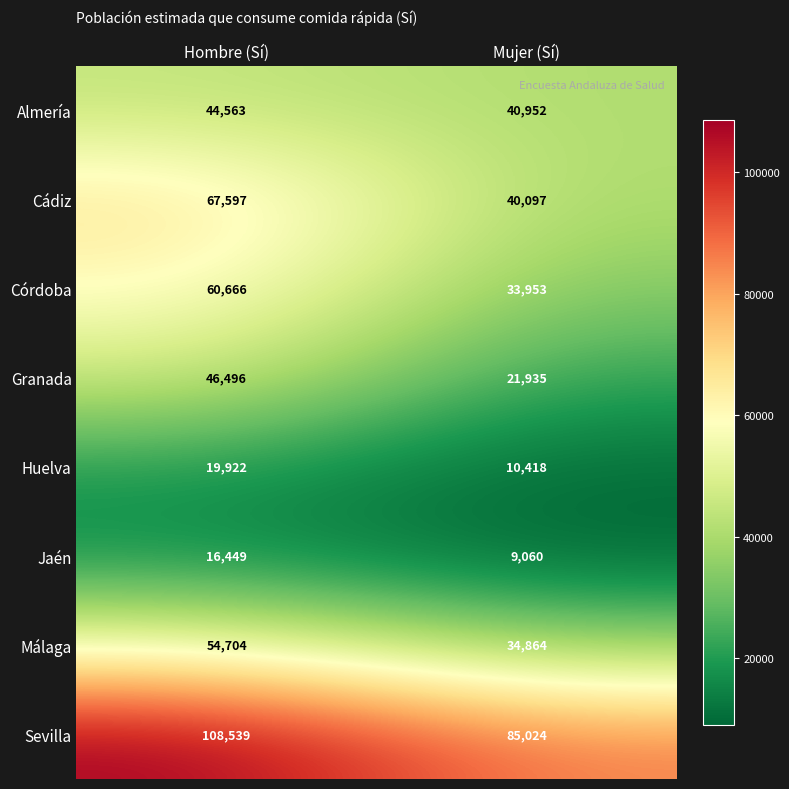

Which series has the largest total across all categories?

Sevilla